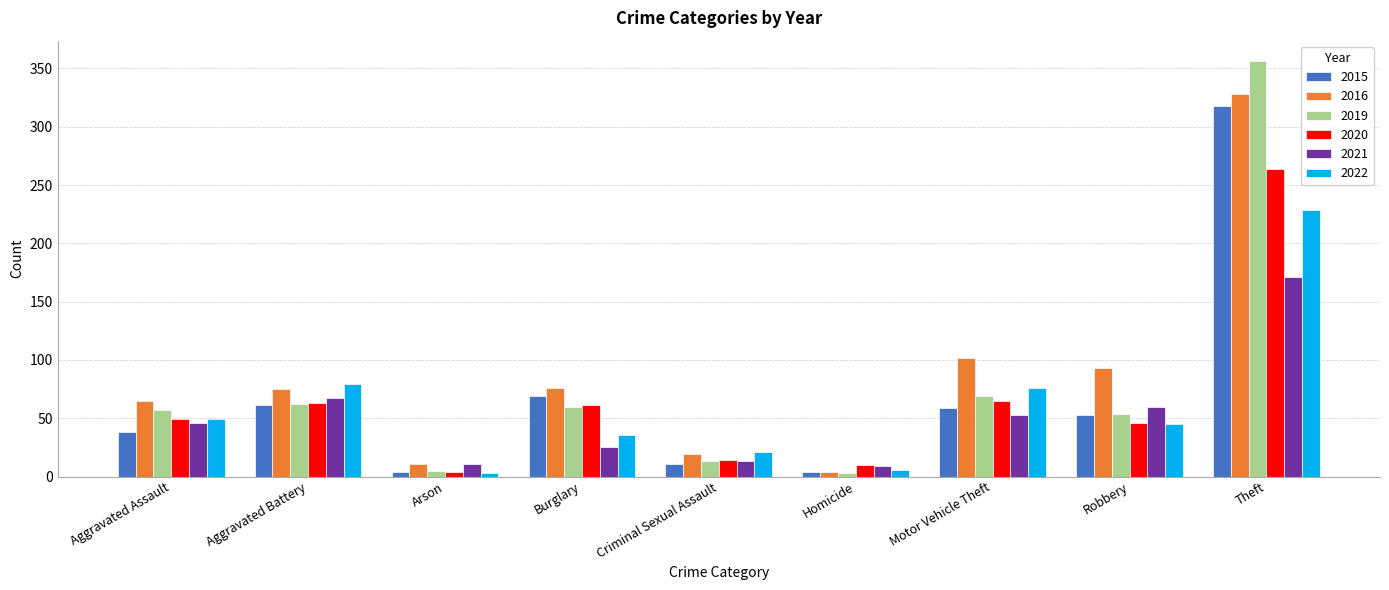

How many bars are there in each group?

6